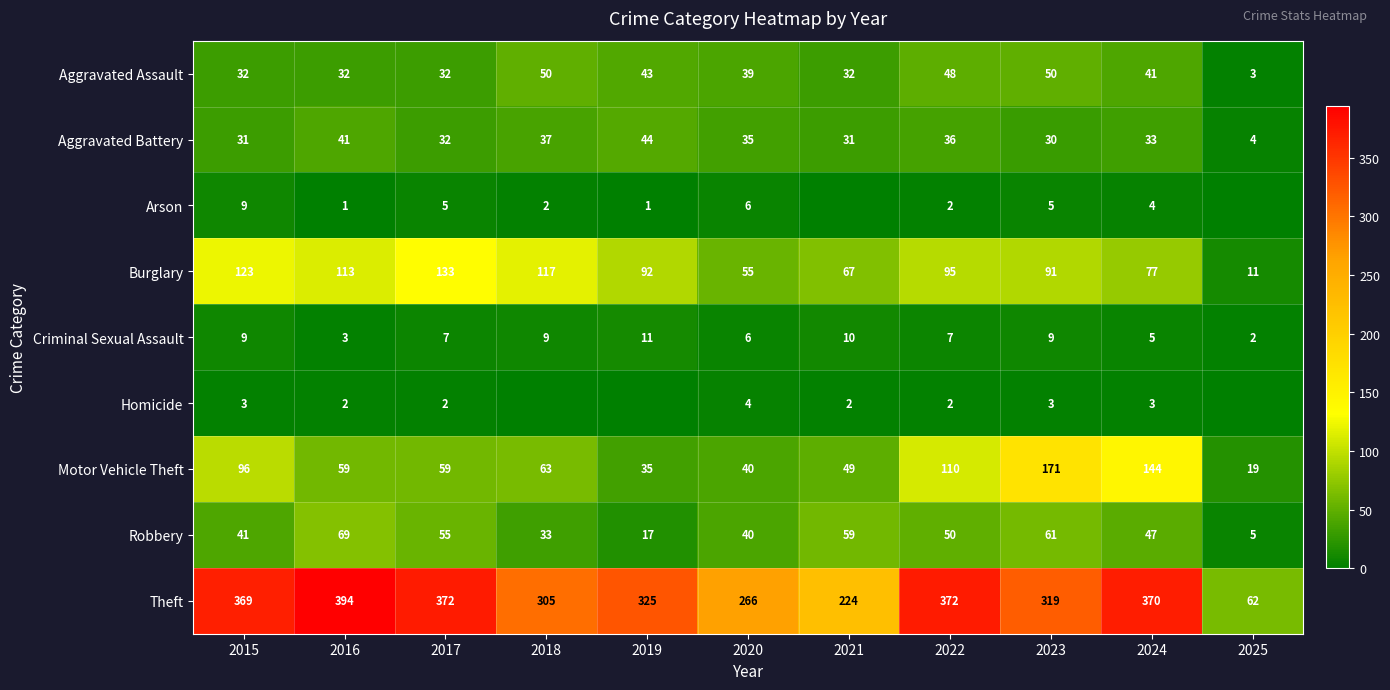

Count the number of categories in the chart.

11